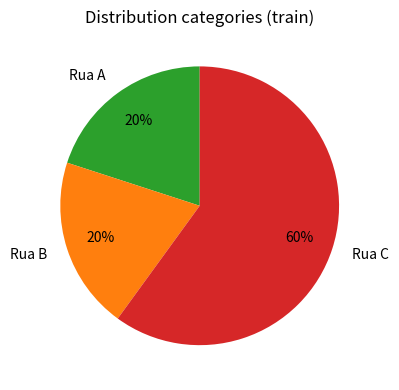

How many slices are in this pie chart?

3